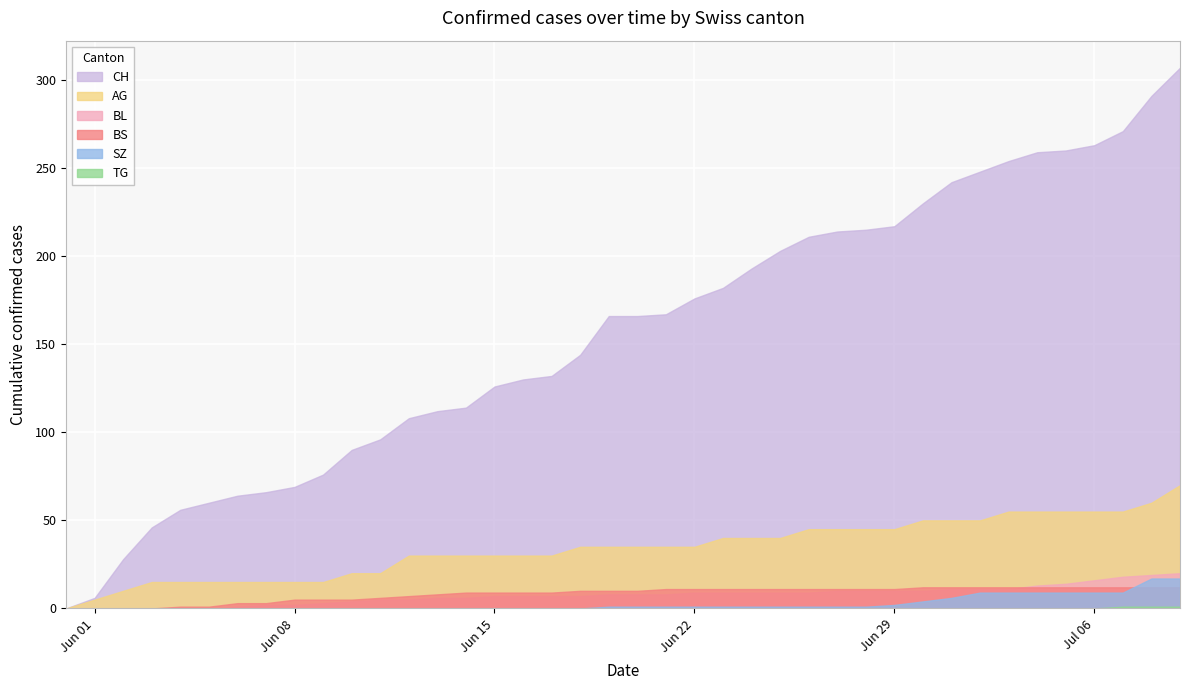

True or false: TG and BS intersect in this chart.

False